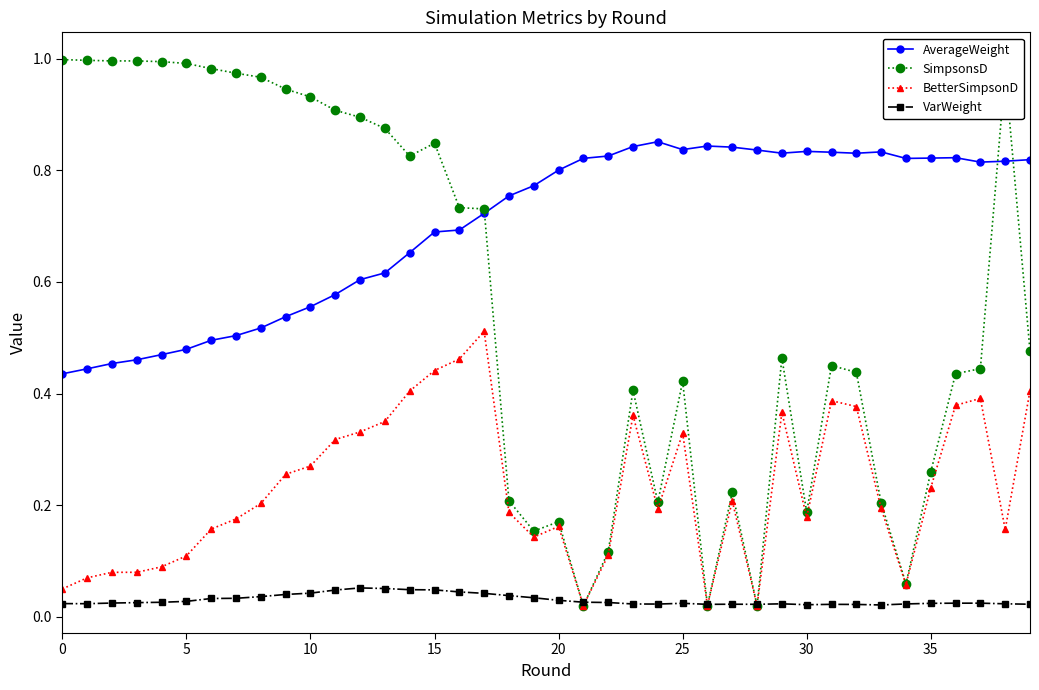

Which series has the largest total across all categories?

AverageWeight